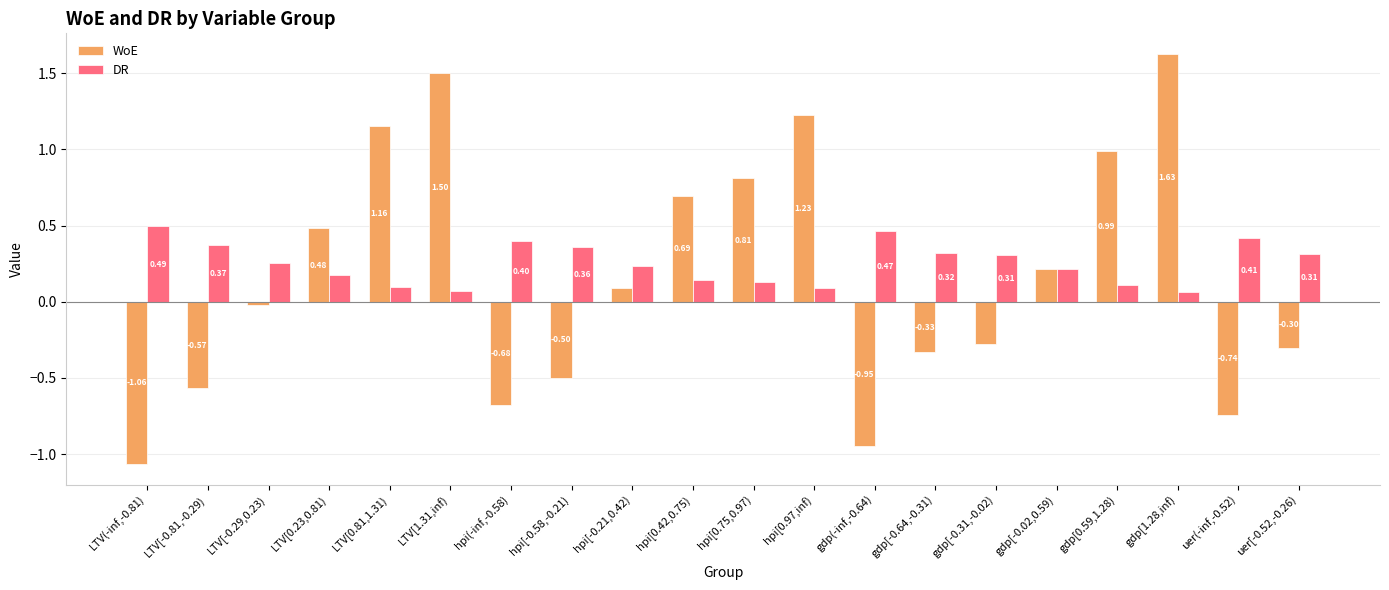

How many negative values does the WoE series have?

10